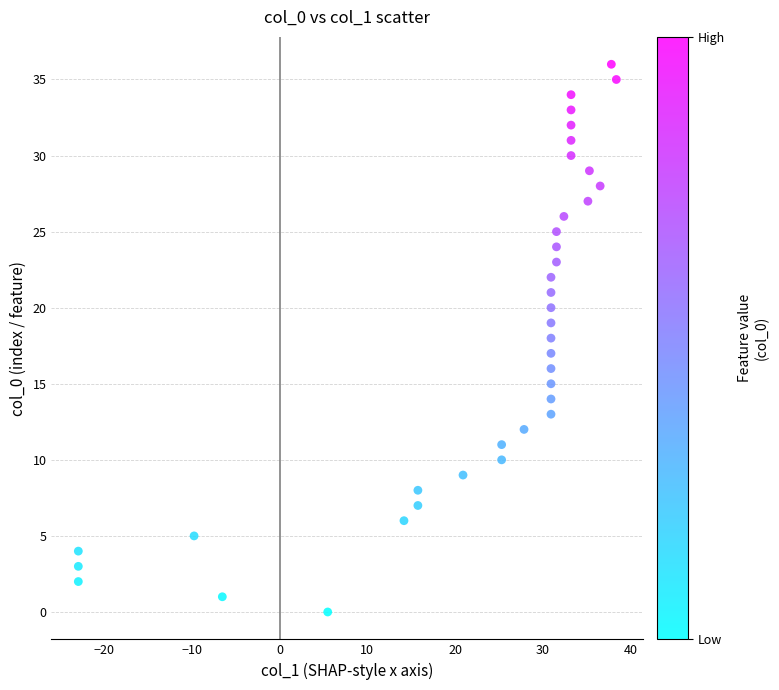

What is the range of Y values (max minus min)?

36